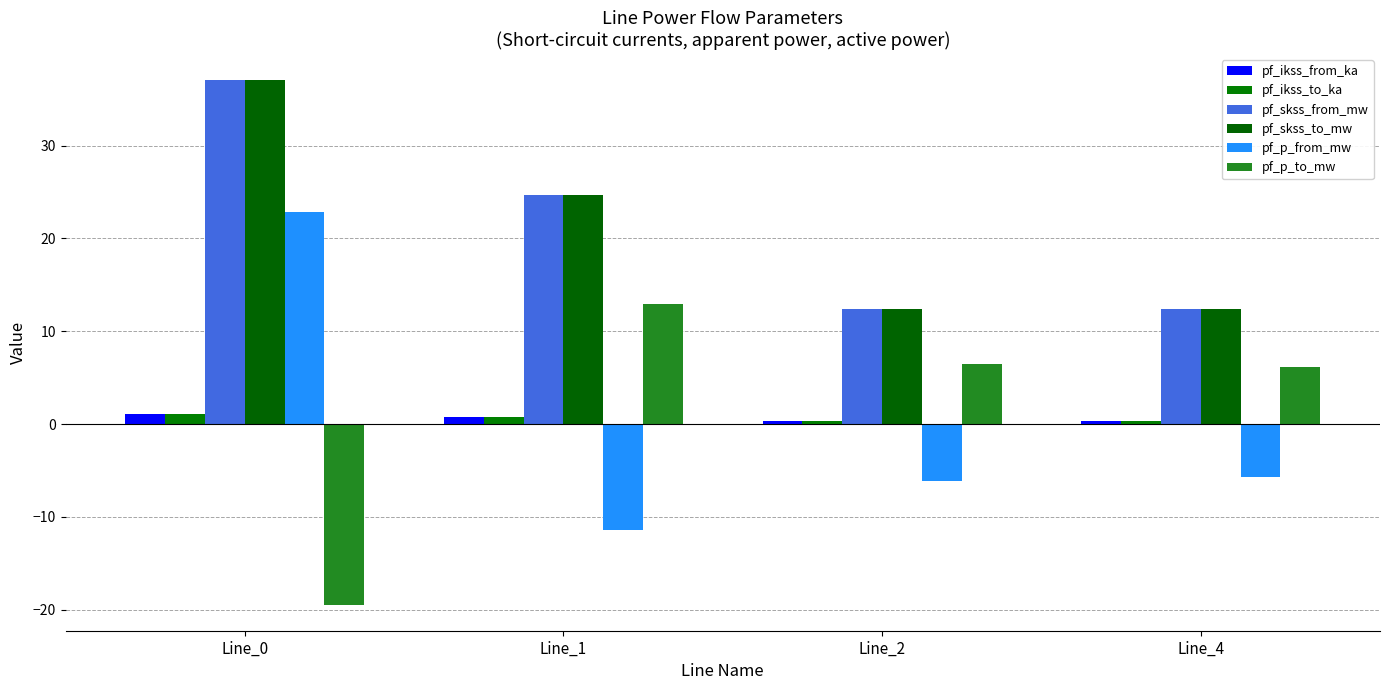

What is the average value of the pf_p_to_mw series?

1.5